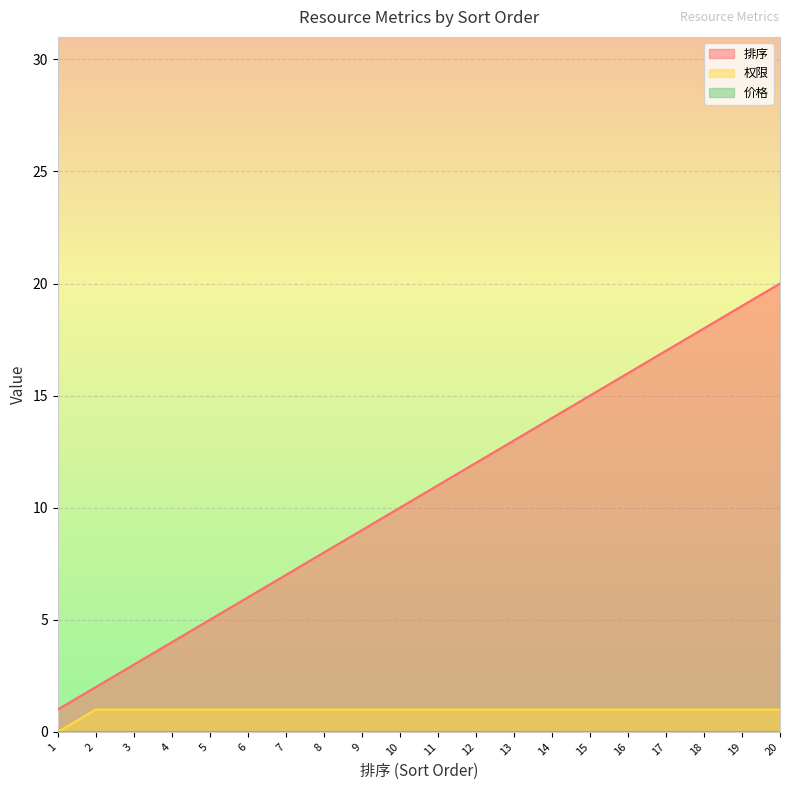

What is the difference between the maximum and minimum values in the 排序 series?

19